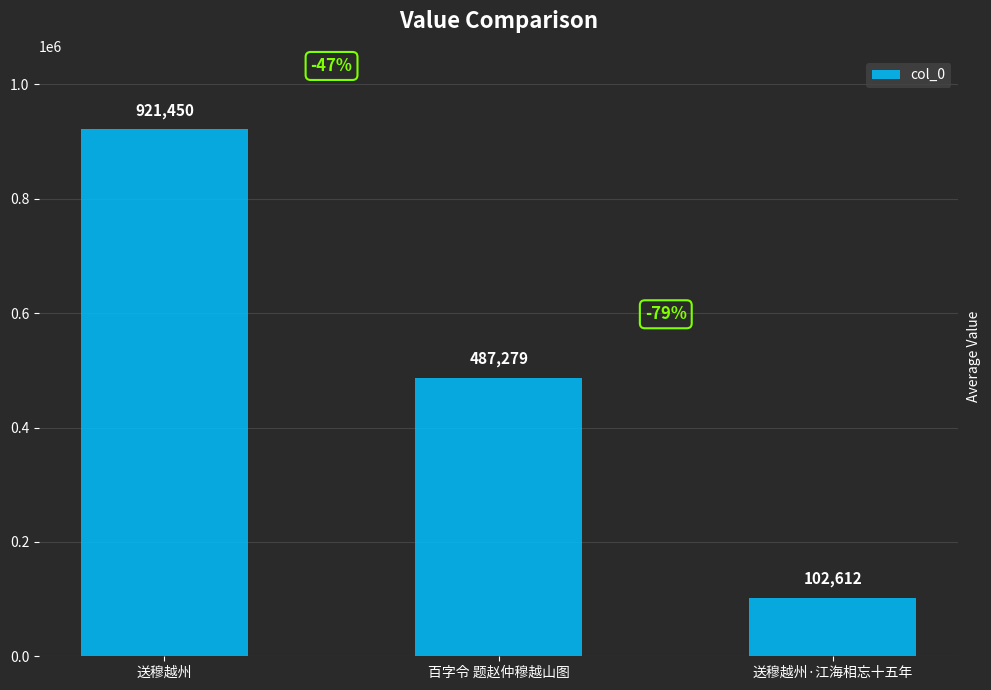

List the labels in order of value, largest first.

送穆越州, 百字令 题赵仲穆越山图, 送穆越州·江海相忘十五年